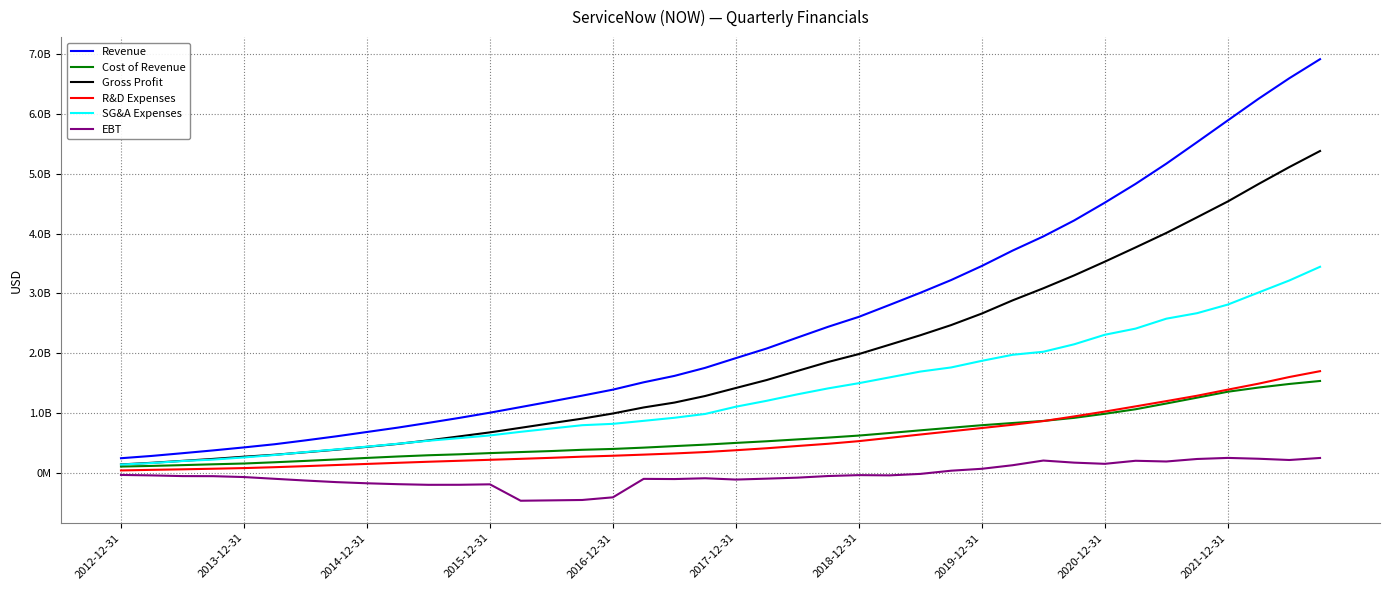

True or false: R&D Expenses and Gross Profit cross at least once.

False